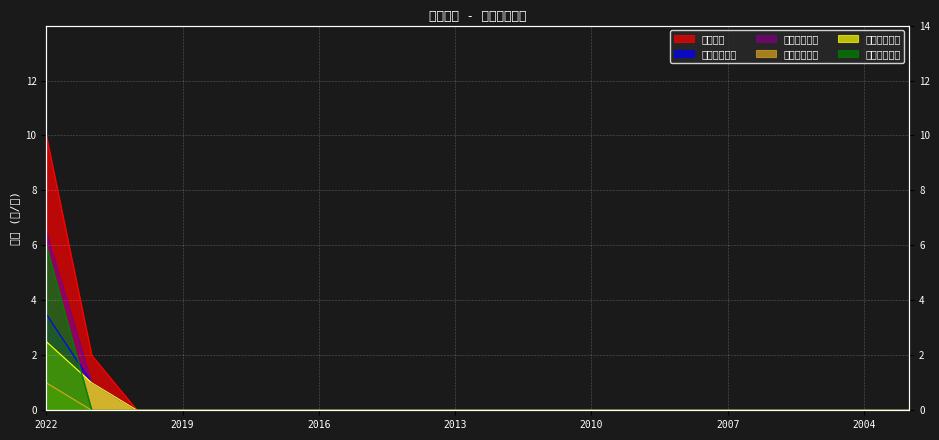

Count the 股票股利合計 values in the range 0 to 1.

19